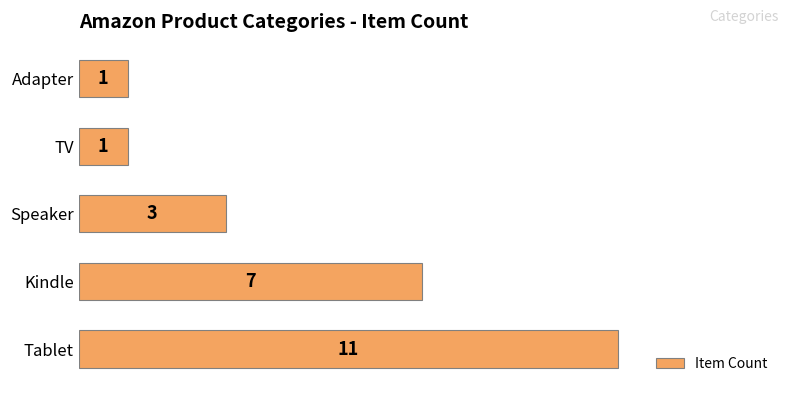

Reading bottom to top, list all the values displayed in this chart.

Tablet=11	Kindle=7	Speaker=3	TV=1	Adapter=1